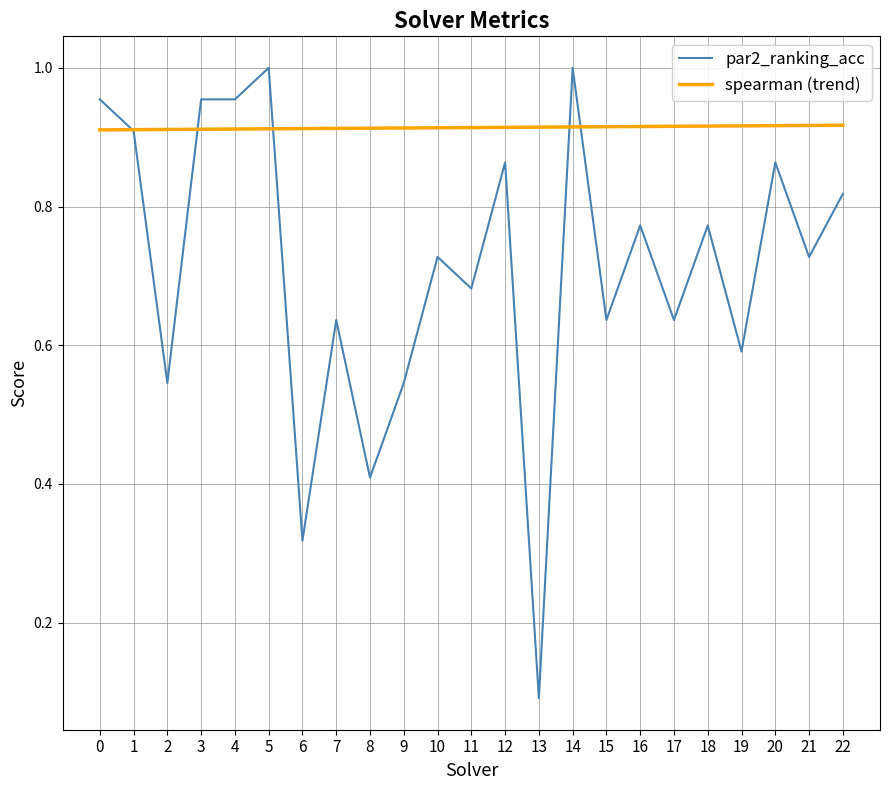

Where is par2_ranking_acc nearest to the value 0?

13